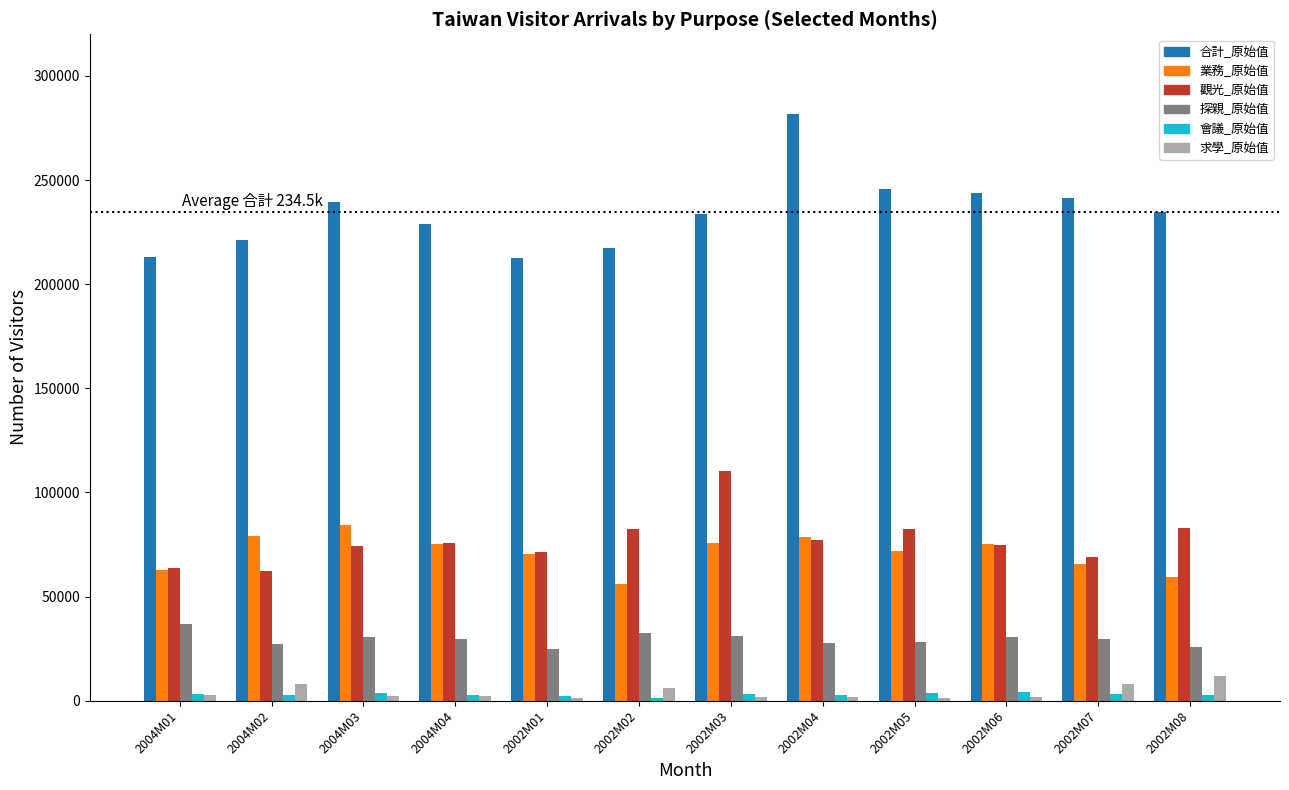

How many bars are there in each group?

6